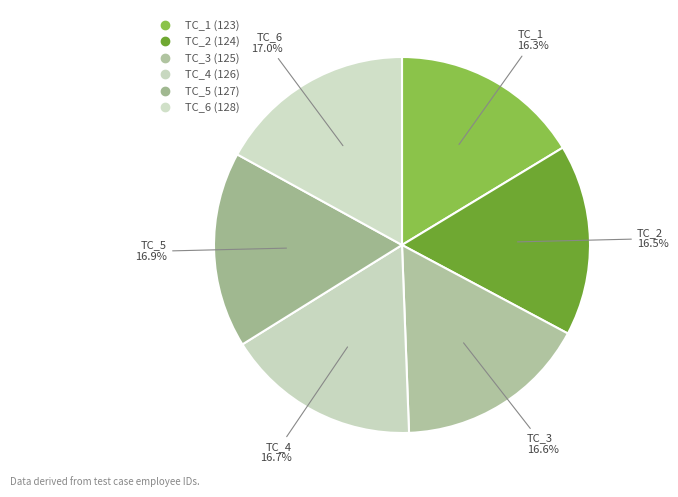

To the nearest percent, what percentage of the pie is TC_4?

17%